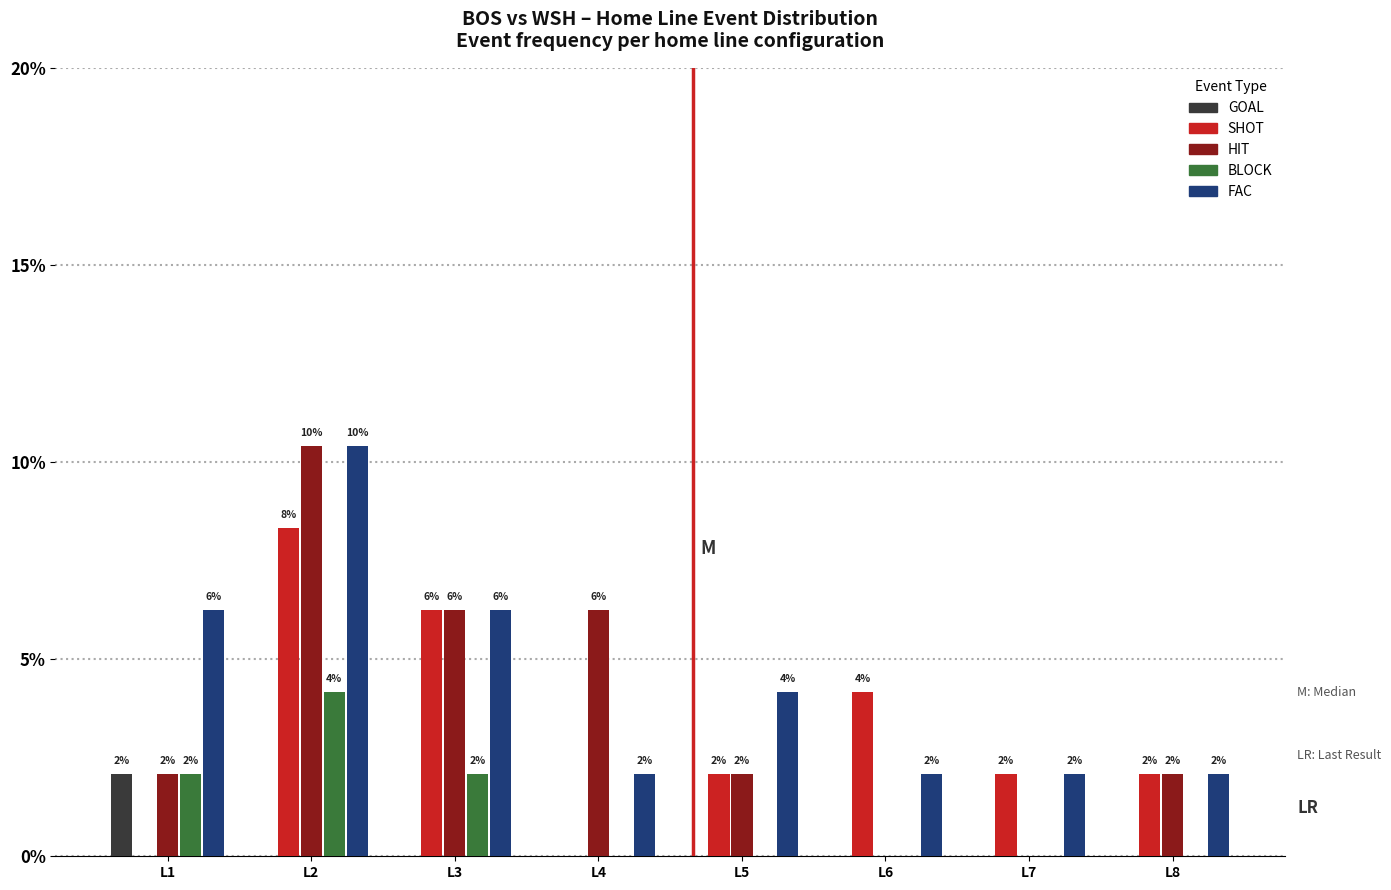

Reading left to right, extract all data points from this chart.

GOAL: 2.1	0.0	0.0	0.0	0.0	0.0	0.0	0.0
SHOT: 0.0	8.3	6.2	0.0	2.1	4.2	2.1	2.1
HIT: 2.1	10.4	6.2	6.2	2.1	0.0	0.0	2.1
BLOCK: 2.1	4.2	2.1	0.0	0.0	0.0	0.0	0.0
FAC: 6.2	10.4	6.2	2.1	4.2	2.1	2.1	2.1